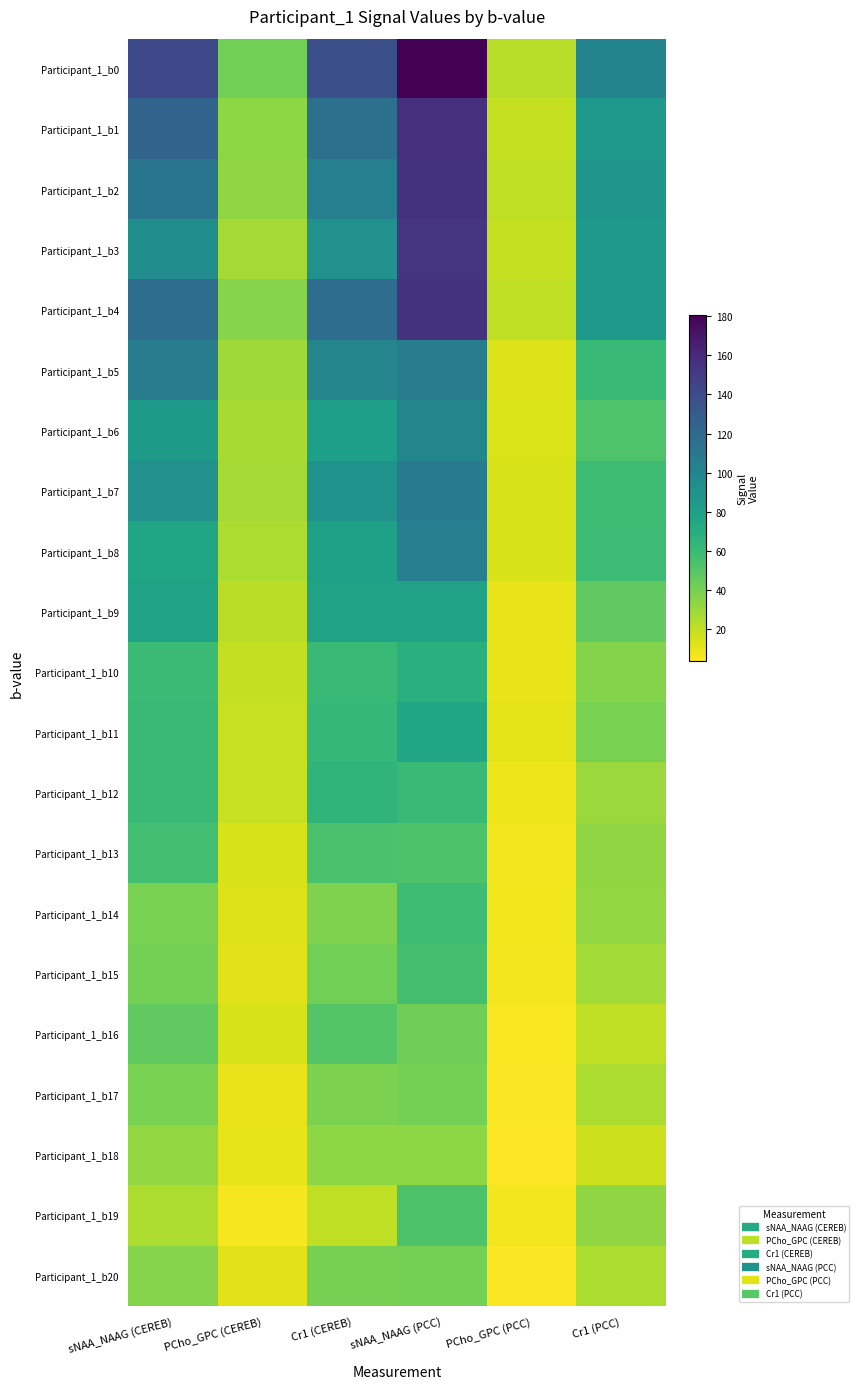

Count the number of data series in this chart.

21